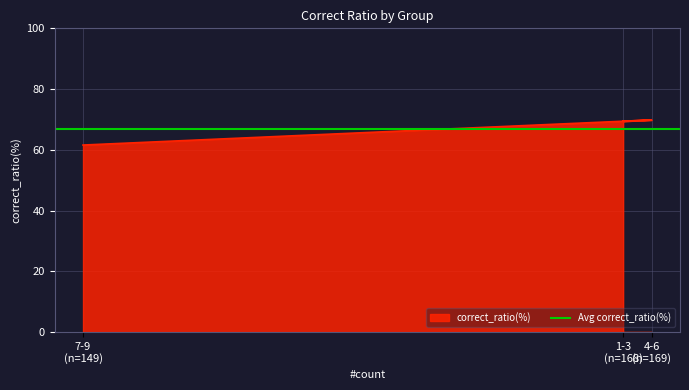

Rank the categories by value from lowest to highest.

7-9 (n=149), 1-3 (n=168), 4-6 (n=169)